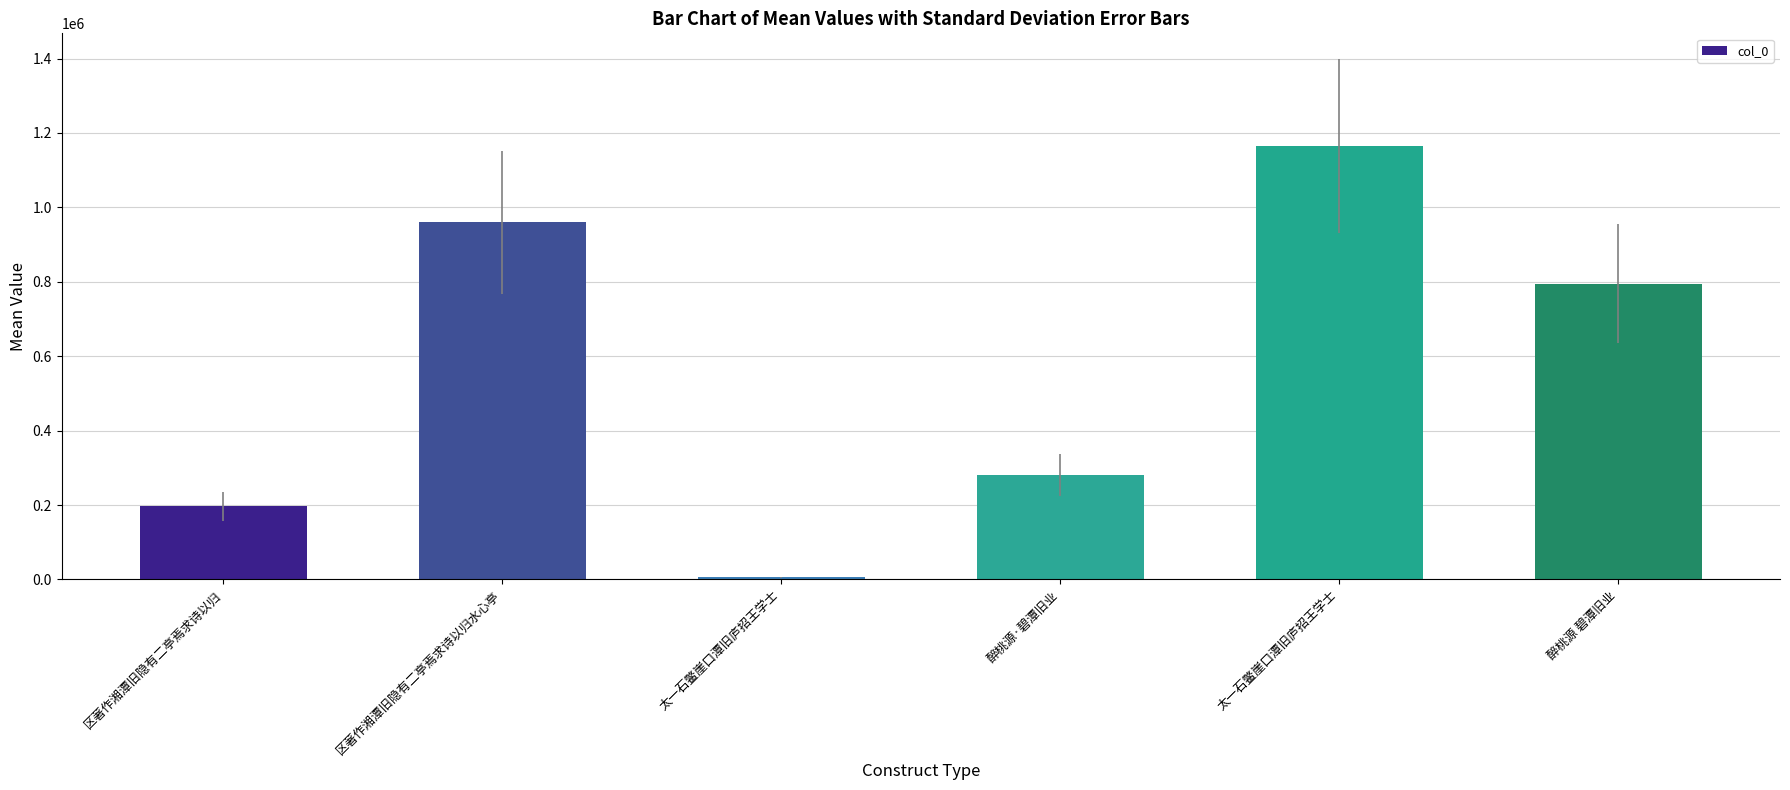

How many bars are there in total?

6